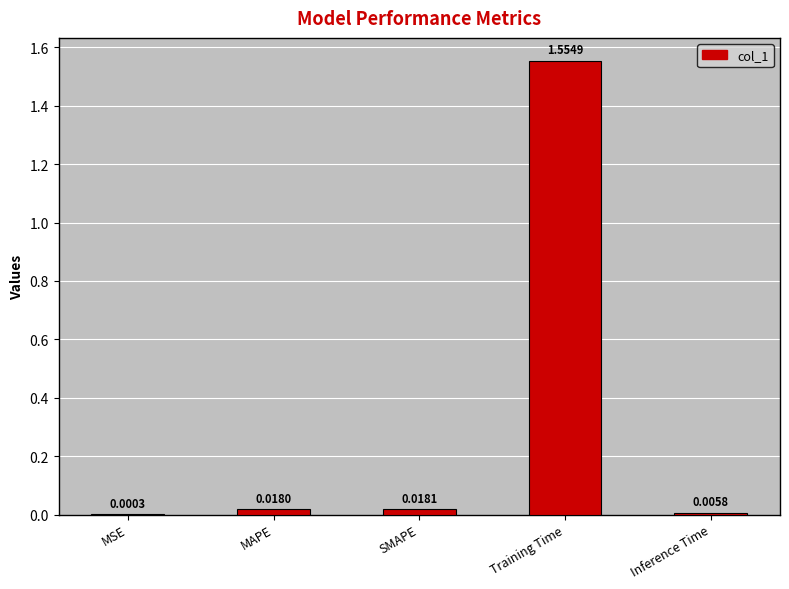

Count the number of data series in this chart.

1